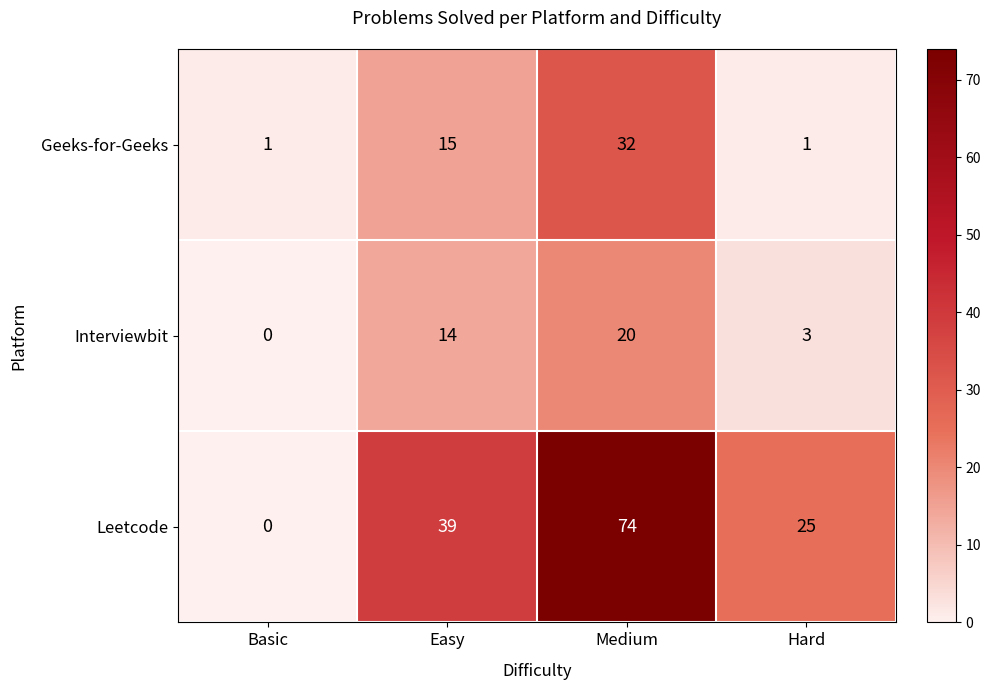

Reading left to right, what are all the values shown in this chart?

Geeks-for-Geeks: 1	15	32	1
Interviewbit: 0	14	20	3
Leetcode: 0	39	74	25